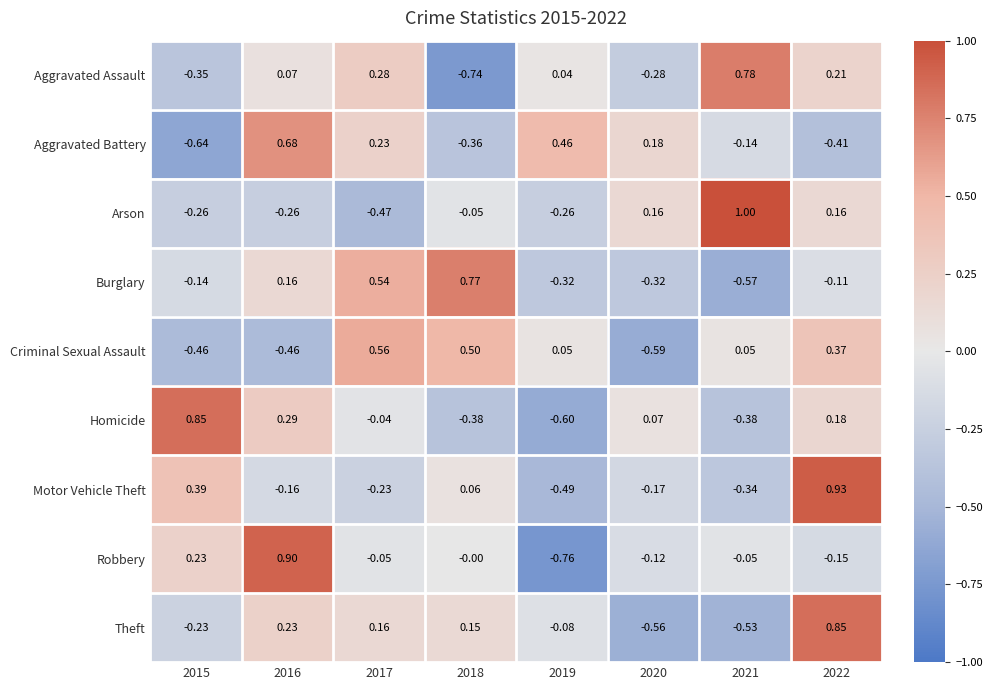

Which series has the largest range (max minus min)?

Robbery